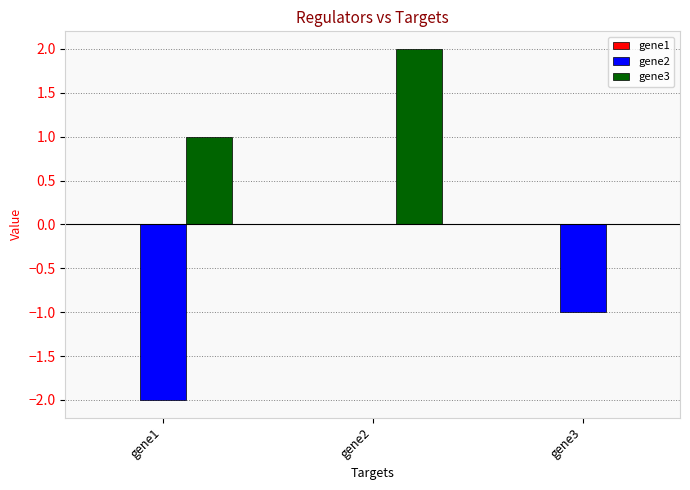

Is the value of gene3 at gene3 greater than the value of gene2 at gene1?

Yes